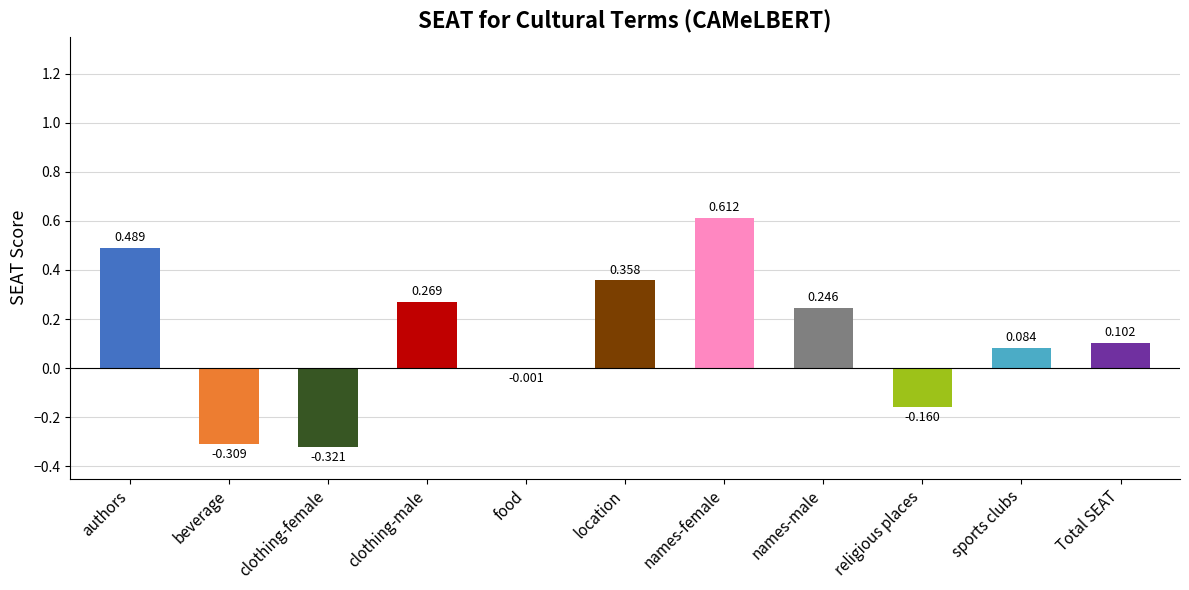

Where is the data nearest to the value 0?

food